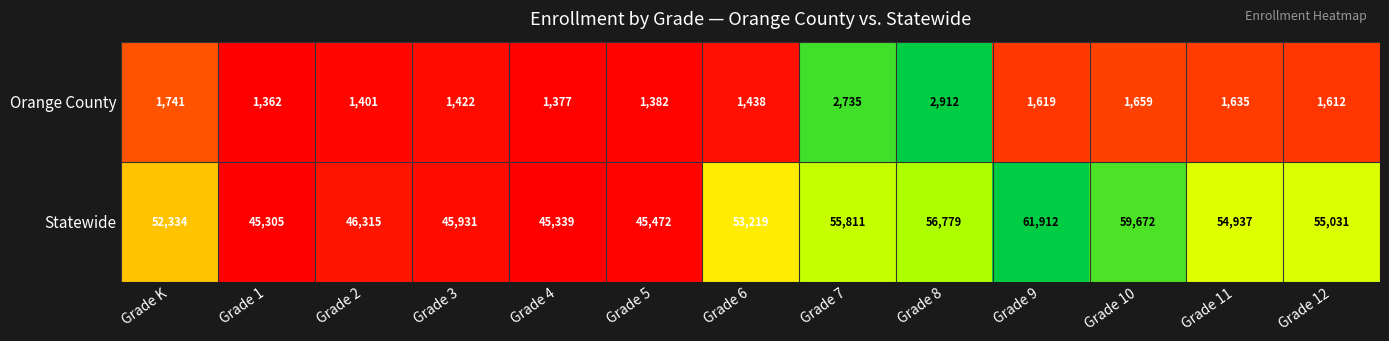

What is the sum of all Statewide values?

678057